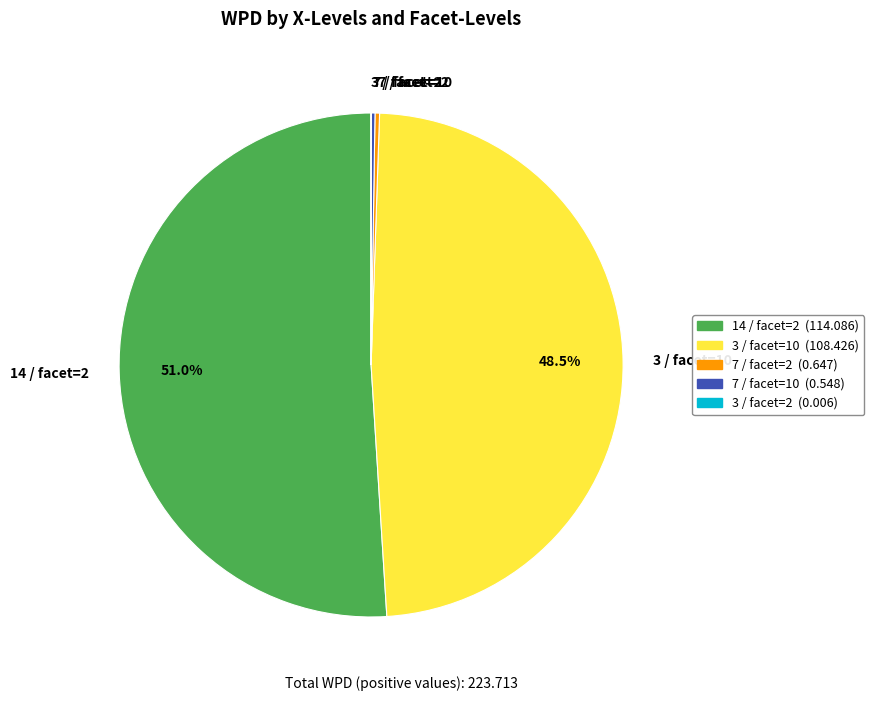

Is there any slice that represents more than half of the pie?

Yes